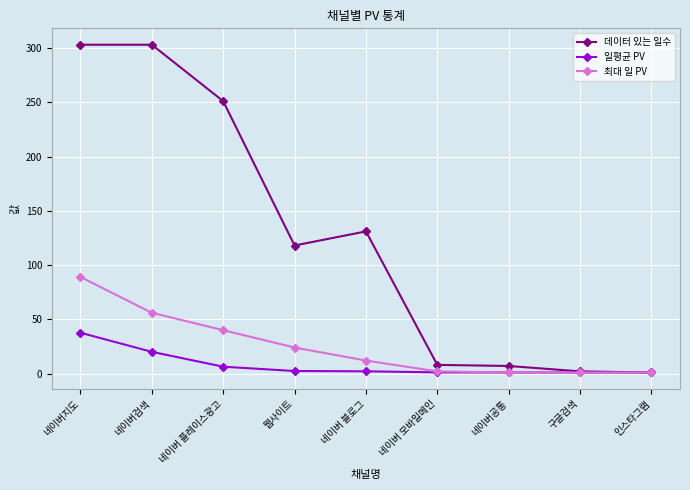

What is the sum of the 일평균 PV values at 네이버지도 and 네이버 블로그?

39.7